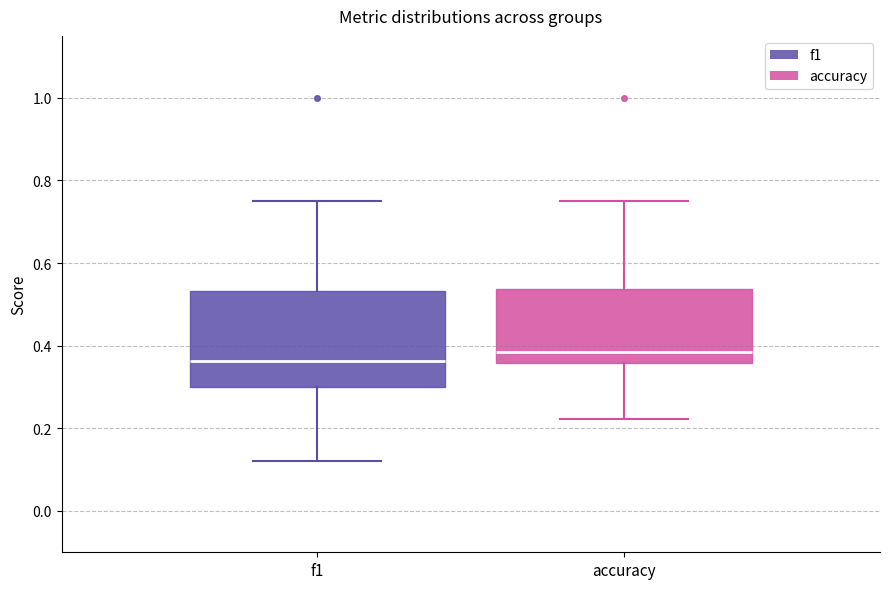

Comparing the boxes themselves (not the whiskers), which one is the tallest?

f1